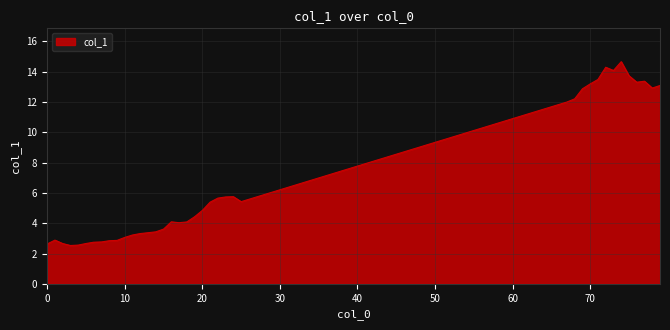

What is the greatest value displayed?

14.7